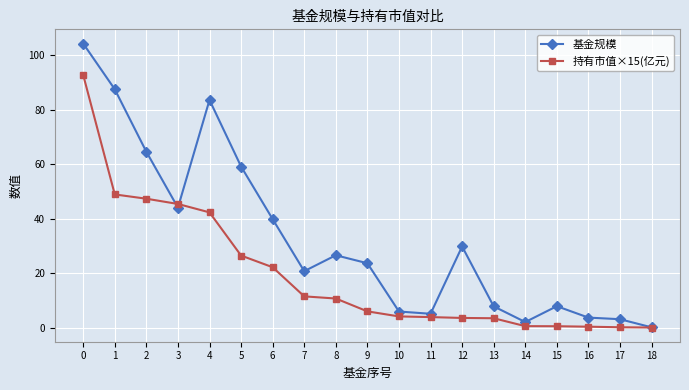

At 2, list the series in order from smallest to largest.

持有市值×15(亿元), 基金规模